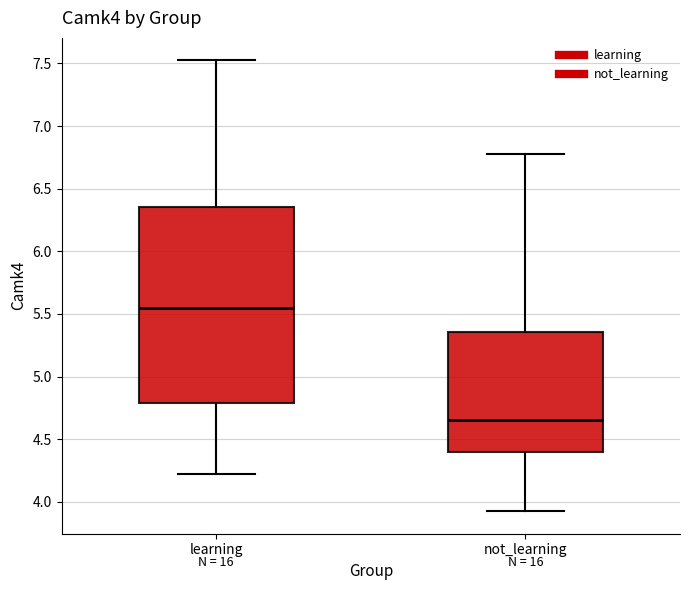

Which box is the tallest, from its lower edge to its upper edge?

learning